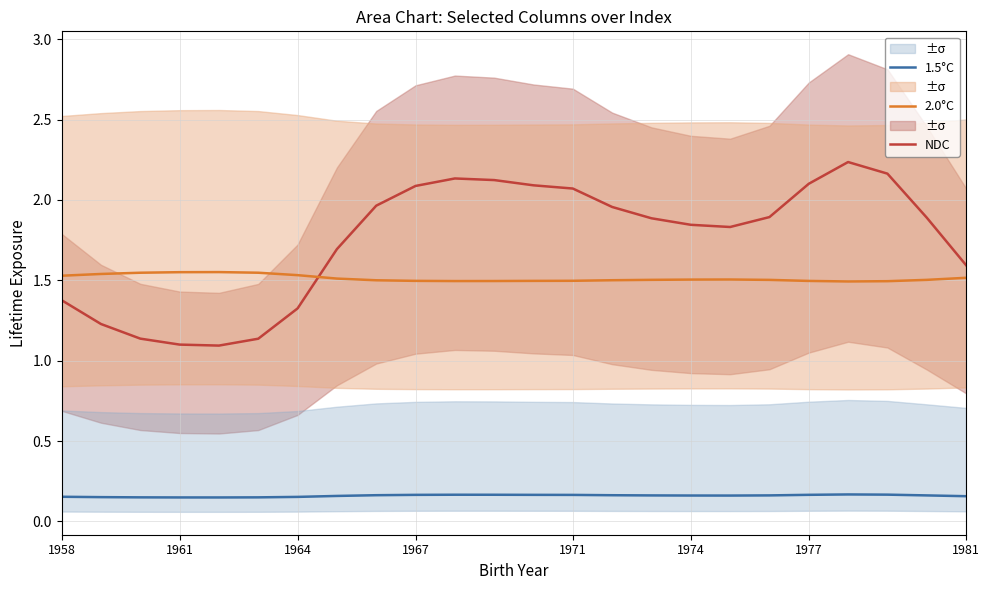

What value does the 2.0°C series have at 8?

1.5